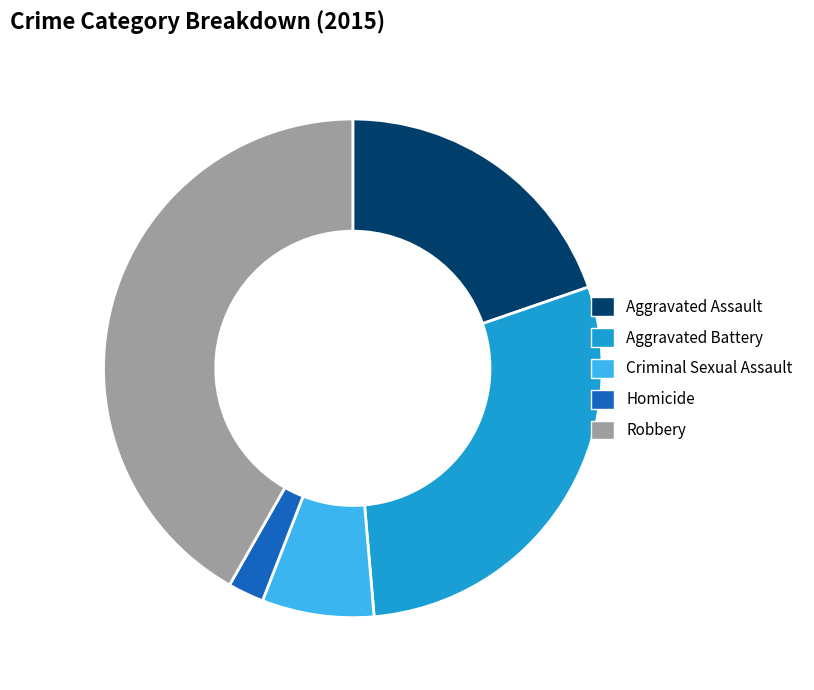

Is Robbery the majority of the pie?

No